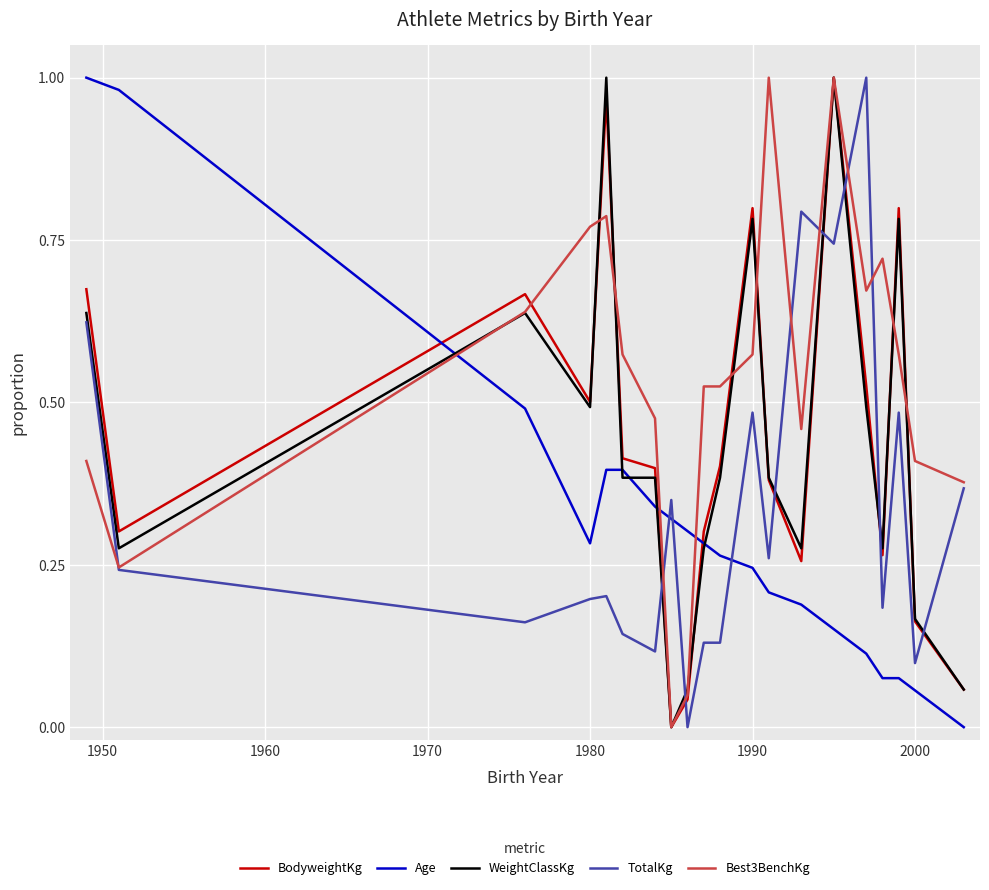

Which series has the largest total across all categories?

Best3BenchKg